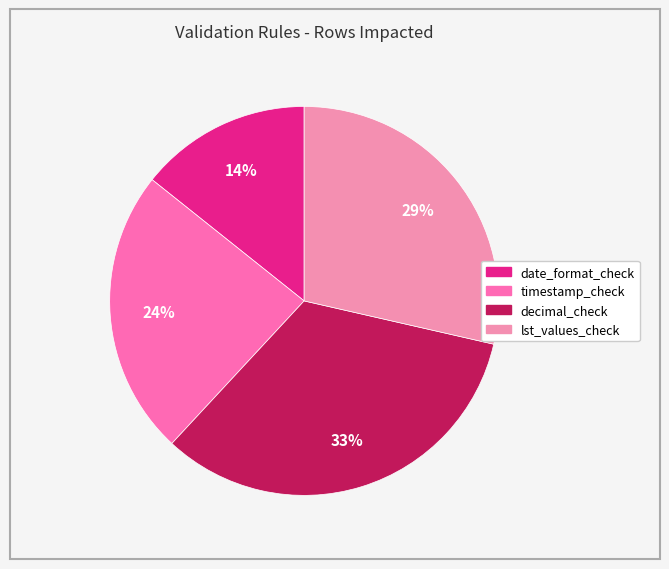

What percentage is NOT represented by timestamp_check?

76.2%